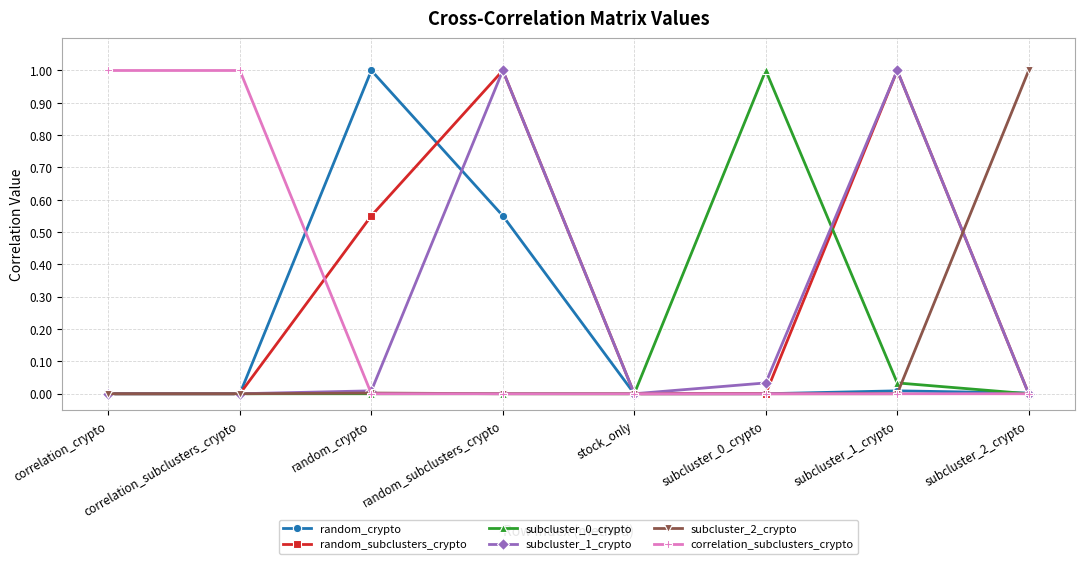

What is the label of the 4th point from the left?

random_subclusters_crypto